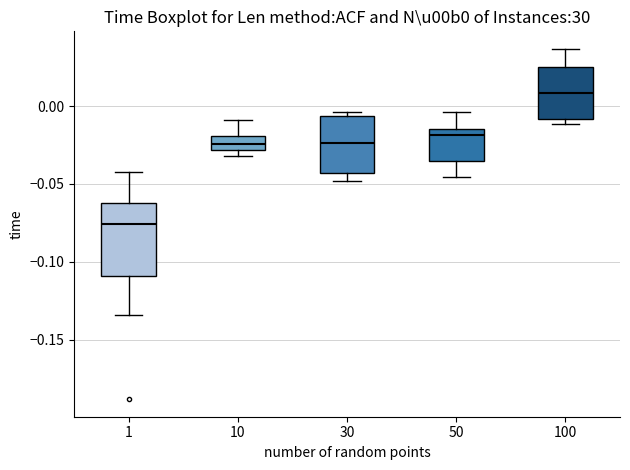

Reading left to right, transcribe this box plot: for each box, give where its median line is, the range the box spans, and where its two whiskers end, as read against the y-axis. The values are not printed on the chart, so give them approximately, as read against the axis.

1: median -0.075, box -0.110 to -0.065, whiskers -0.135 to -0.040
10: median -0.025, box -0.030 to -0.020, whiskers -0.030 (just below the box's lower edge) to -0.010
30: median -0.025, box -0.045 to -0.005, whiskers -0.050 to -0.005 (just above the box's upper edge)
50: median -0.020, box -0.035 to -0.015, whiskers -0.045 to -0.005
100: median 0.010, box -0.010 to 0.025, whiskers -0.010 (just below the box's lower edge) to 0.035